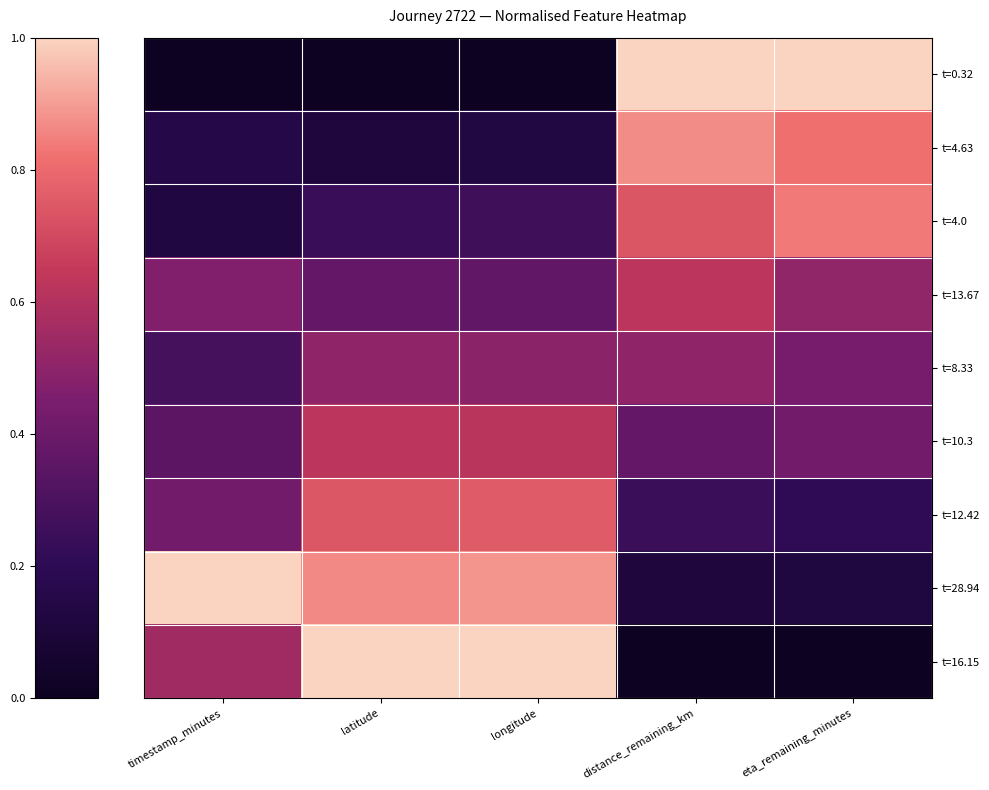

Reading left to right, transcribe all the data shown in this chart.

t=0.32: timestamp_minutes=0.0	latitude=0.0	longitude=0.0	distance_remaining_km=1.0	eta_remaining_minutes=1.0
t=4.63: timestamp_minutes=0.2	latitude=0.1	longitude=0.1	distance_remaining_km=0.9	eta_remaining_minutes=0.8
t=4.0: timestamp_minutes=0.1	latitude=0.2	longitude=0.3	distance_remaining_km=0.7	eta_remaining_minutes=0.8
t=13.67: timestamp_minutes=0.5	latitude=0.4	longitude=0.4	distance_remaining_km=0.6	eta_remaining_minutes=0.5
t=8.33: timestamp_minutes=0.3	latitude=0.5	longitude=0.5	distance_remaining_km=0.5	eta_remaining_minutes=0.4
t=10.3: timestamp_minutes=0.3	latitude=0.6	longitude=0.6	distance_remaining_km=0.4	eta_remaining_minutes=0.4
t=12.42: timestamp_minutes=0.4	latitude=0.7	longitude=0.8	distance_remaining_km=0.2	eta_remaining_minutes=0.2
t=28.94: timestamp_minutes=1.0	latitude=0.9	longitude=0.9	distance_remaining_km=0.1	eta_remaining_minutes=0.1
t=16.15: timestamp_minutes=0.6	latitude=1.0	longitude=1.0	distance_remaining_km=0.0	eta_remaining_minutes=0.0